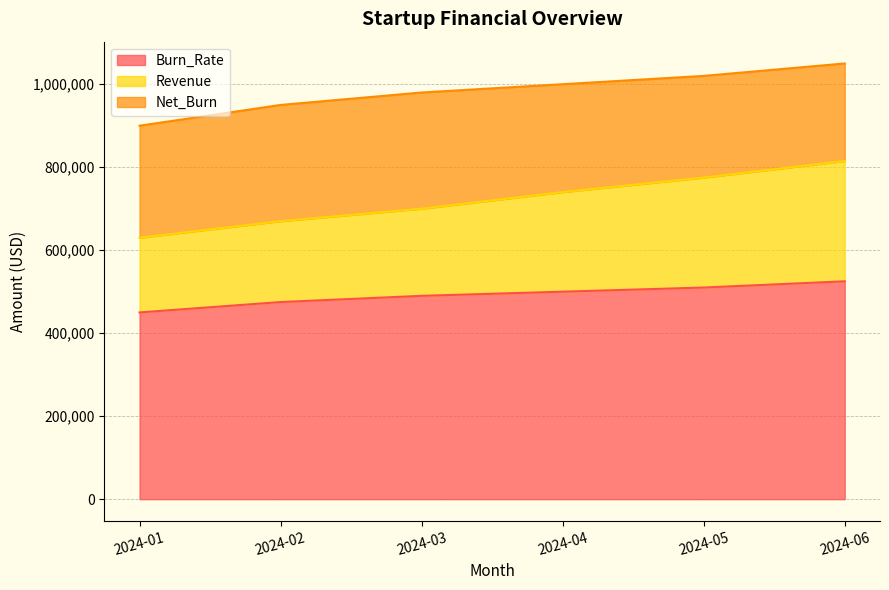

The value of Burn_Rate at 2024-05 is 282286. True or false?

False